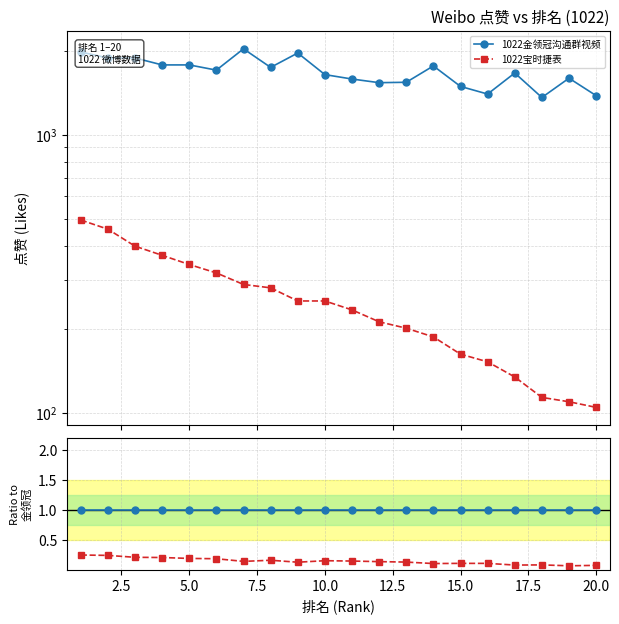

Does the chart have visible grid lines?

Yes